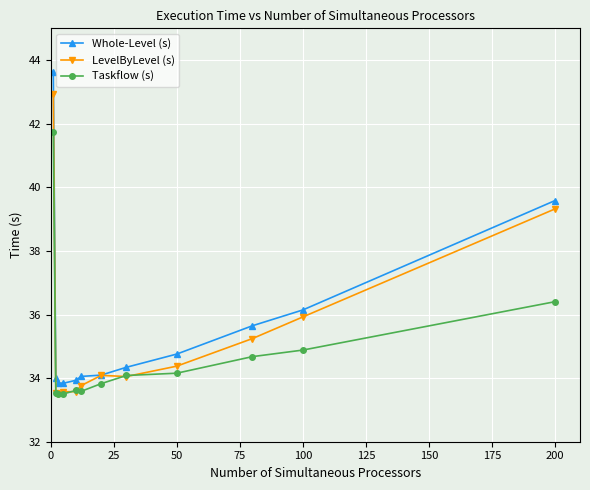

What is the value of the Taskflow (s) point at the 2nd from the left?

33.5